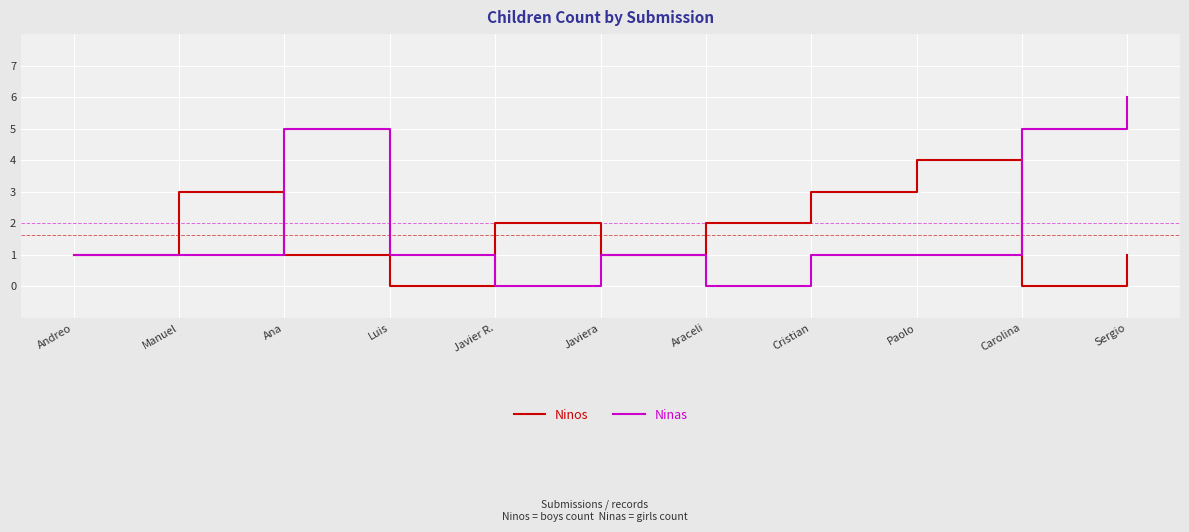

How many interior local valleys does the Ninos series have?

3